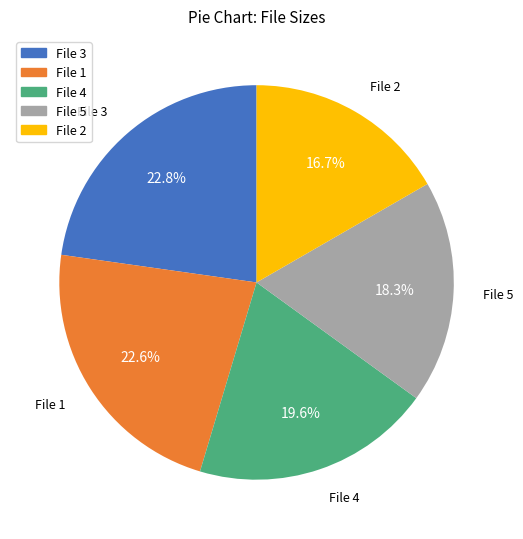

Is there any slice that represents more than half of the pie?

No